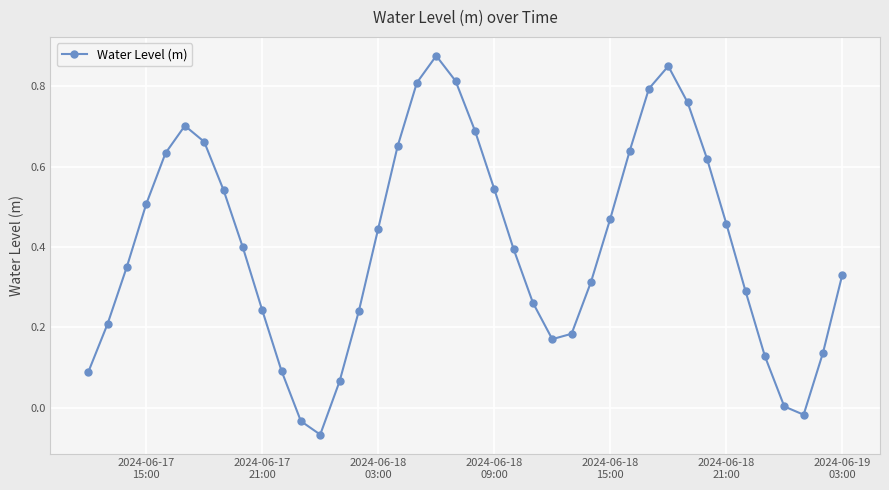

What is the sum of all values?

16.2